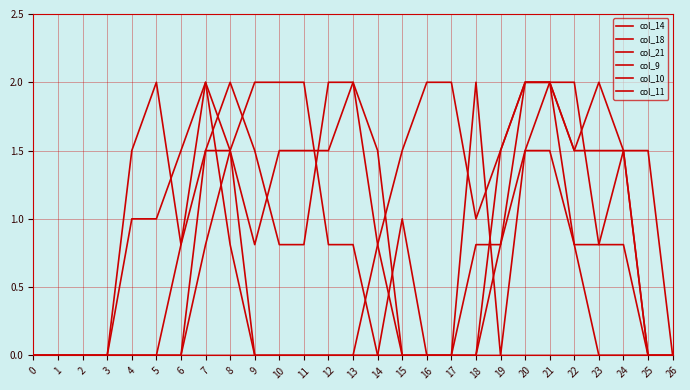

What is the difference between the maximum and second lowest values in the col_9 series?

2.0